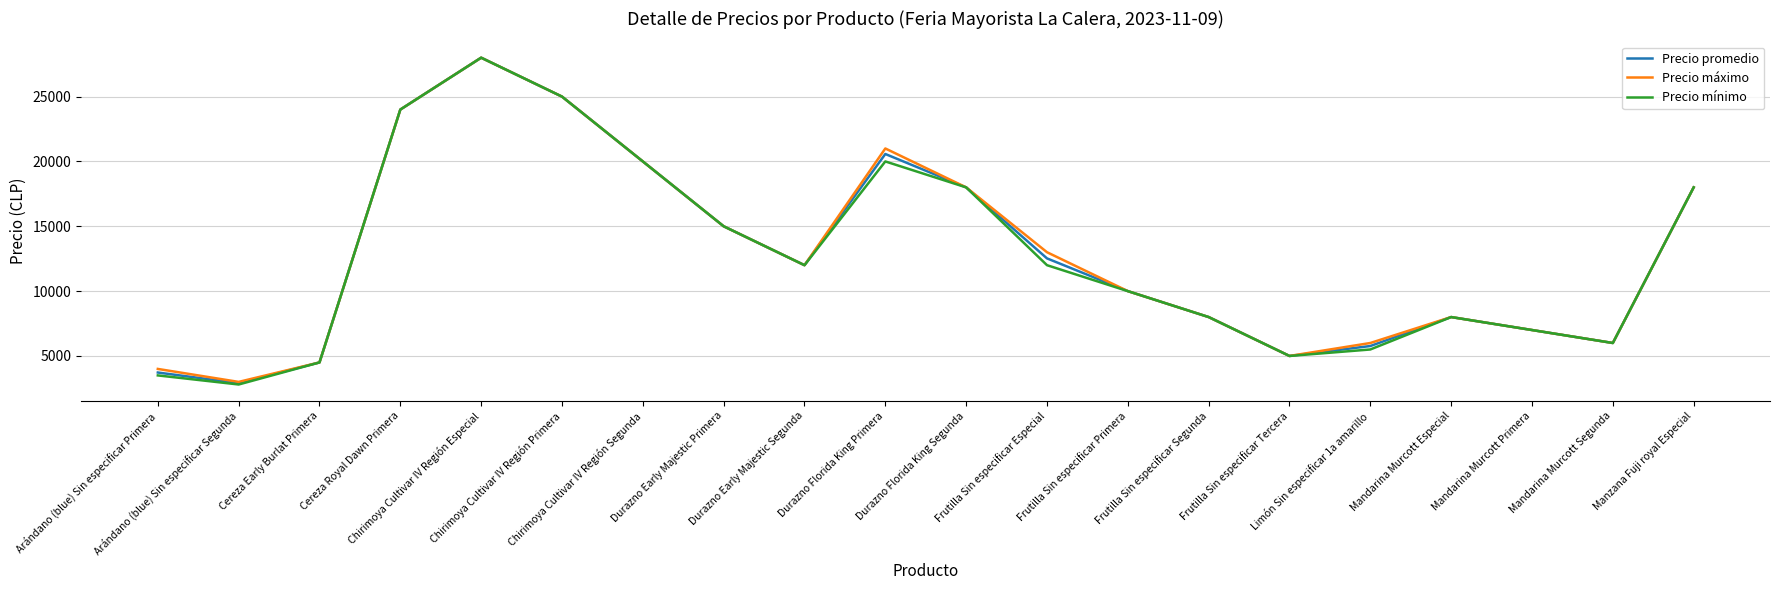

Which series has the largest range (max minus min)?

Precio mínimo